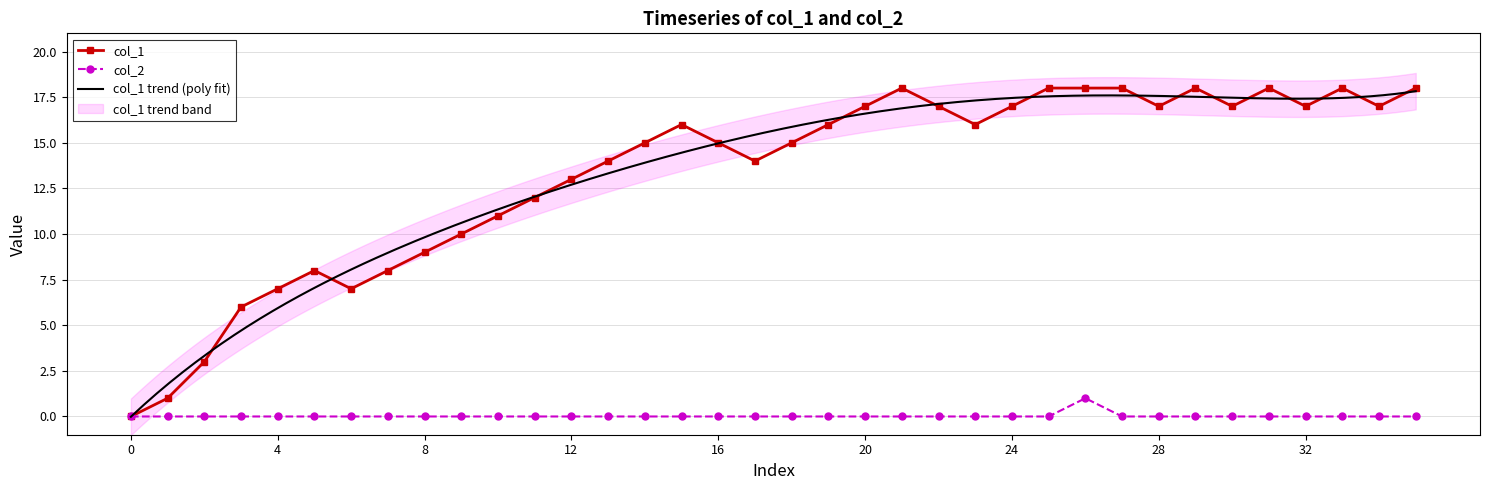

The col_2 series shows 1 at 20. True or false?

False